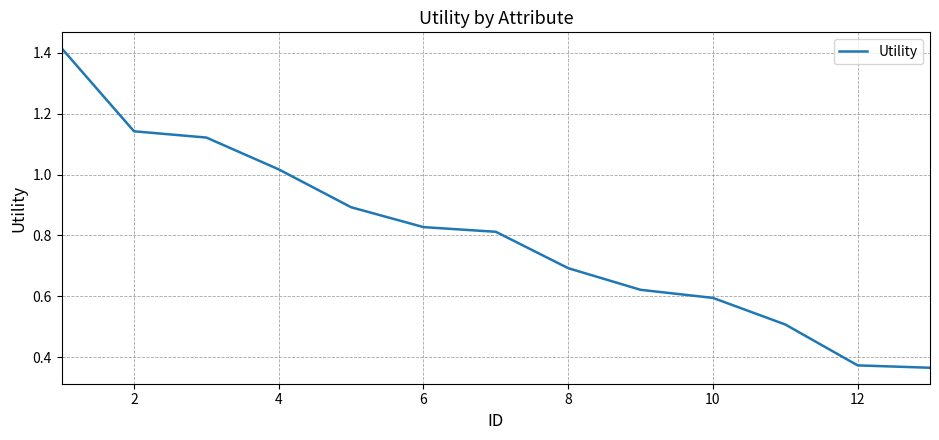

What is the average value?

0.8